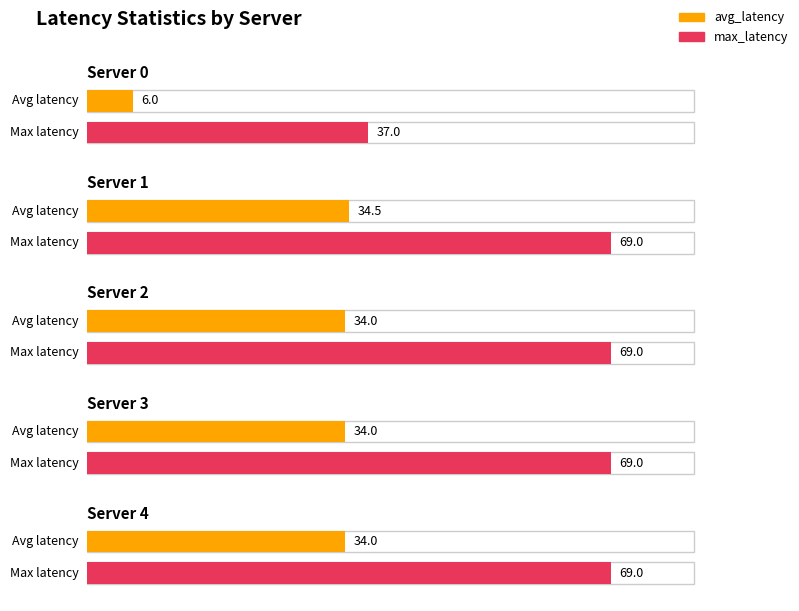

At which label does avg_latency reach its peak?

Server 1